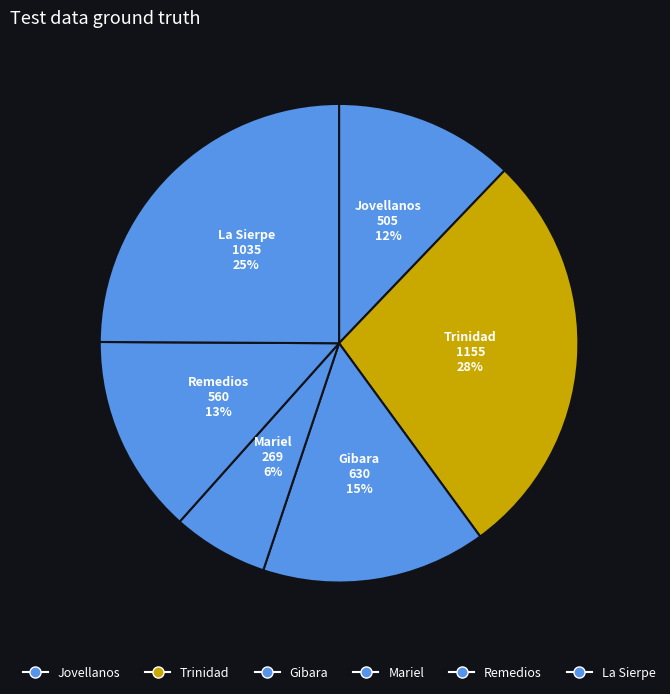

Which has a higher value, La Sierpe or Gibara?

La Sierpe